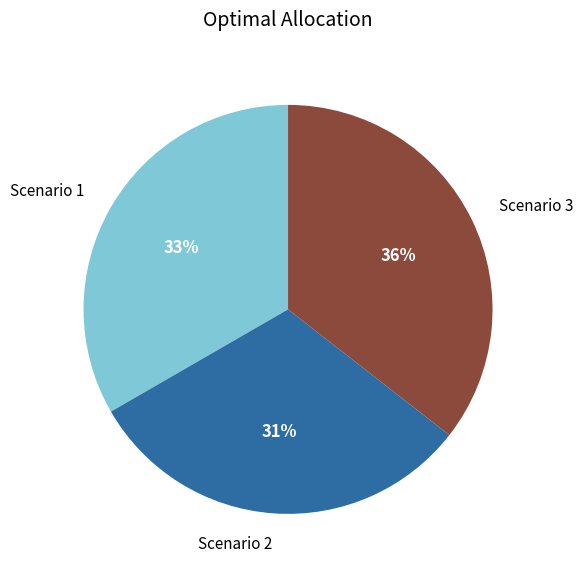

To the nearest percent, what is the average slice percentage?

33%